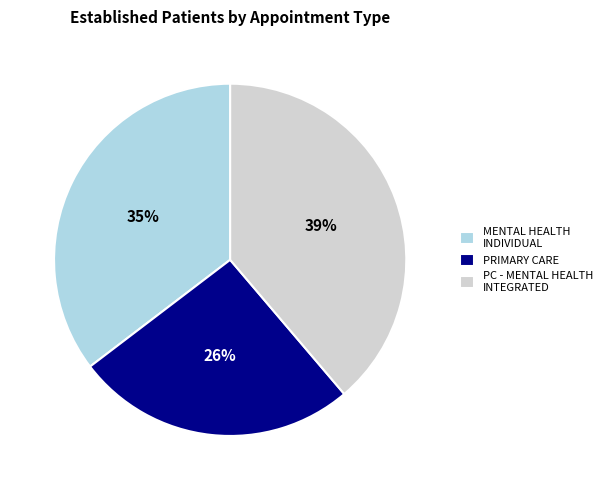

Combined, do PRIMARY CARE and MENTAL HEALTH INDIVIDUAL account for over 50%?

Yes